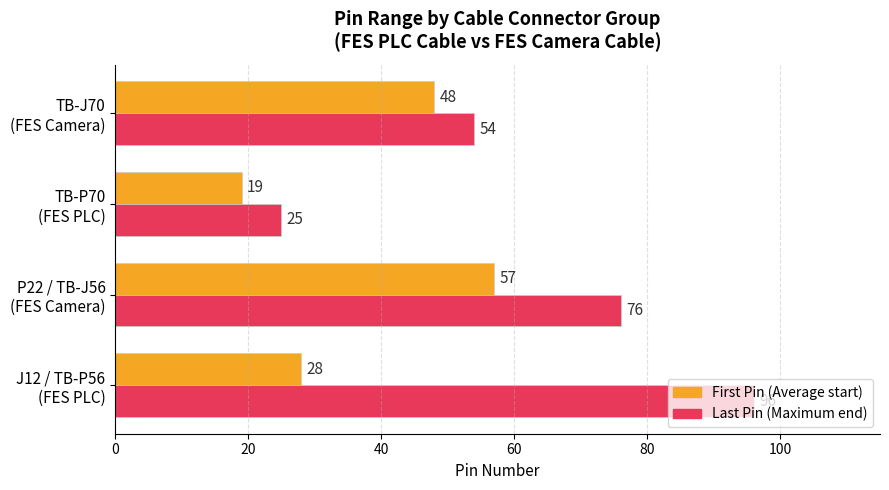

What is the difference between the second highest and minimum values in the Last Pin (Maximum end) series?

51